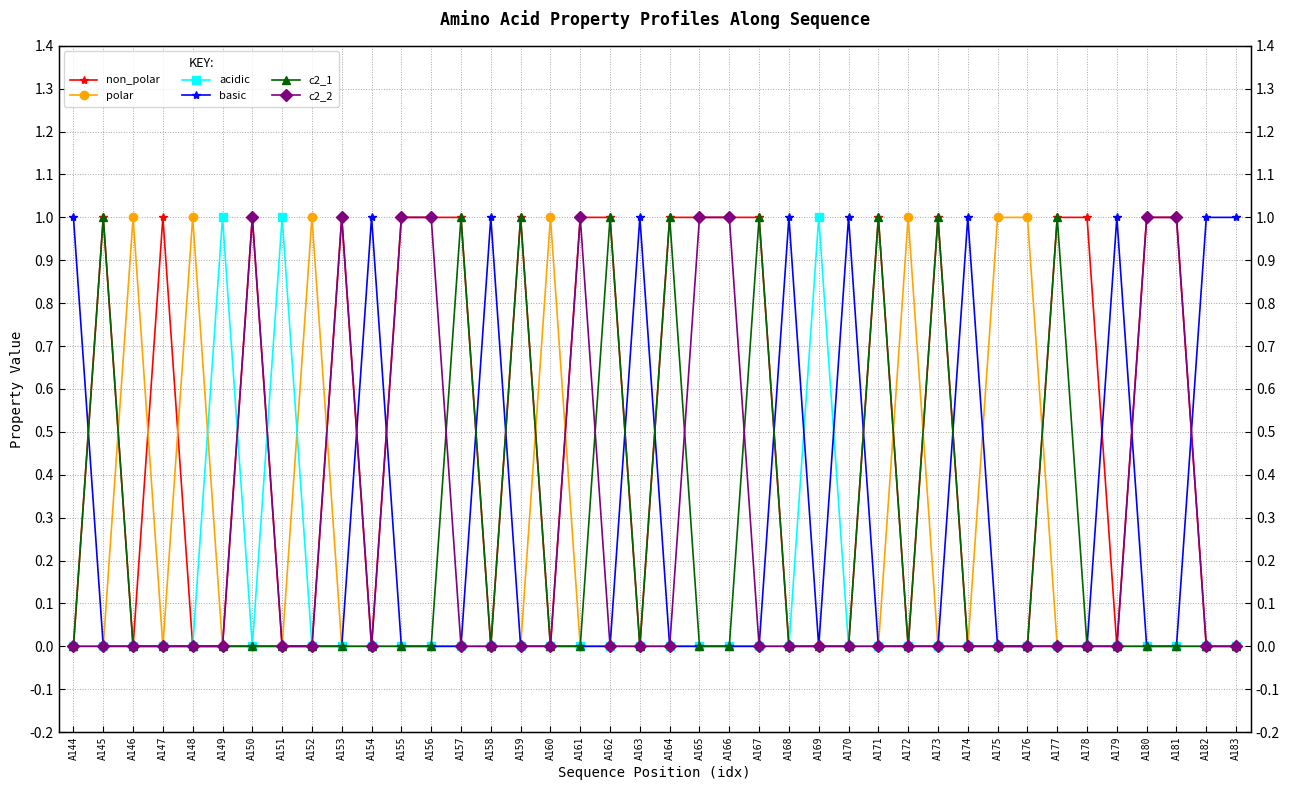

What are all the series names shown in the legend?

non_polar, polar, acidic, basic, c2_1, c2_2